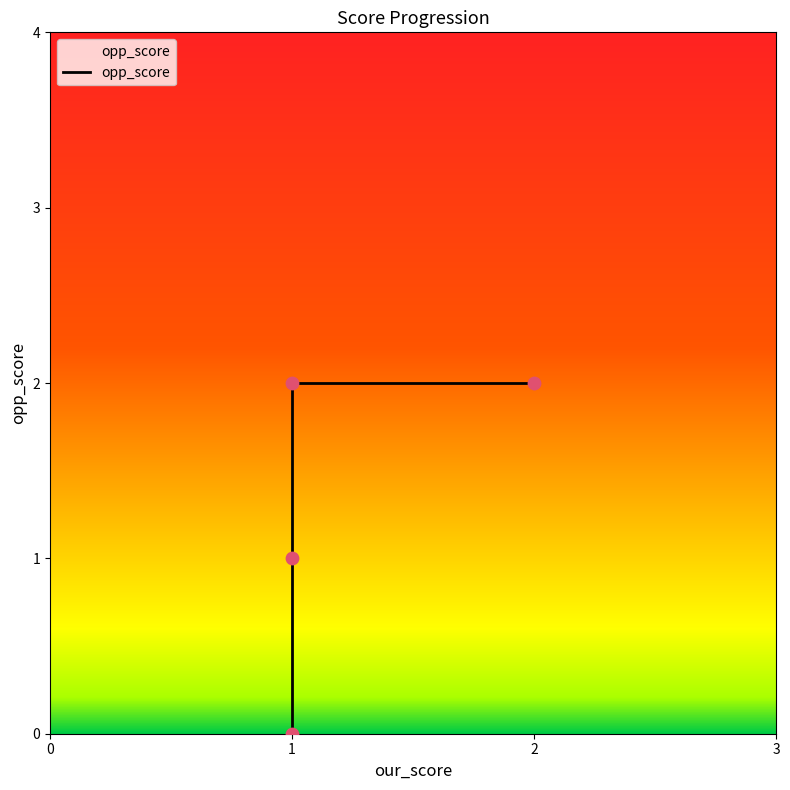

Which has a higher value, 1 or 1?

1